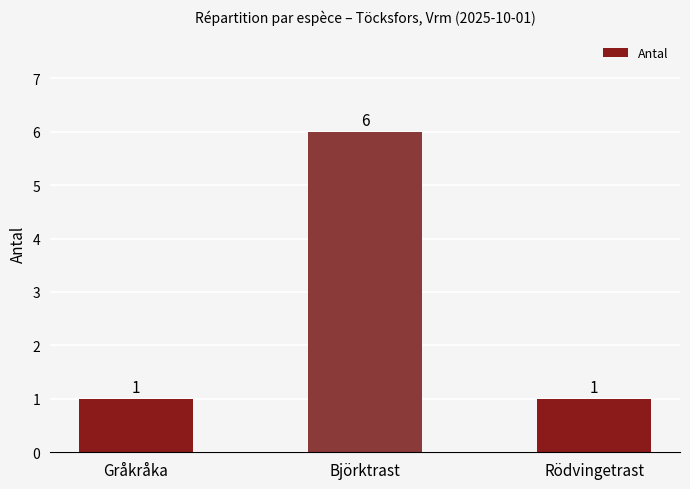

At which category does the chart reach its peak across all series?

Björktrast